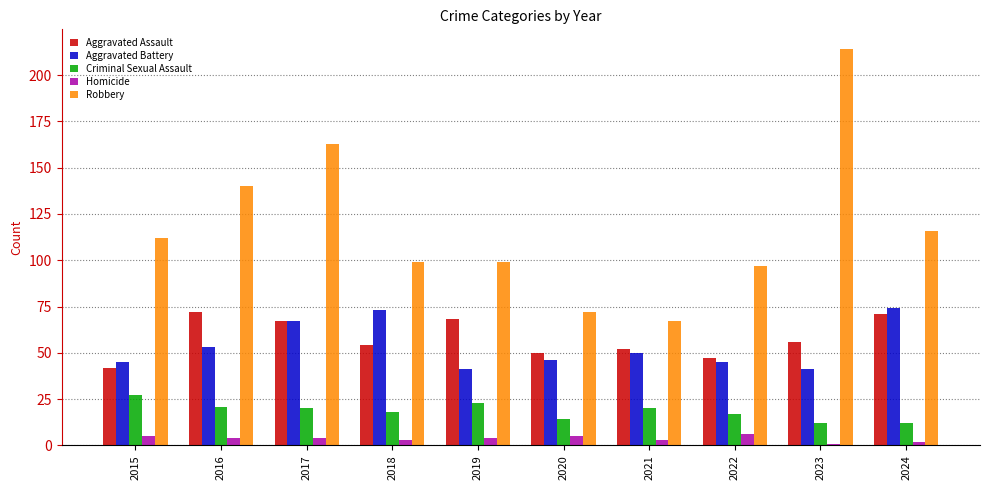

What is the sum of all Homicide values?

37